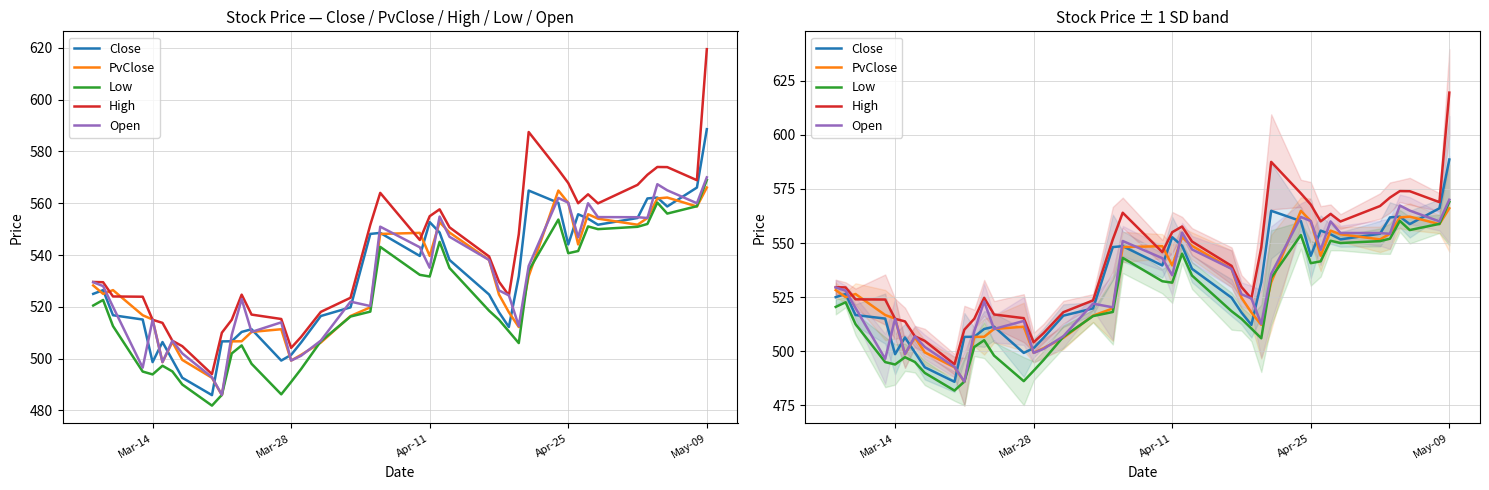

What are all the series names shown in the legend?

Close, PvClose, Low, High, Open